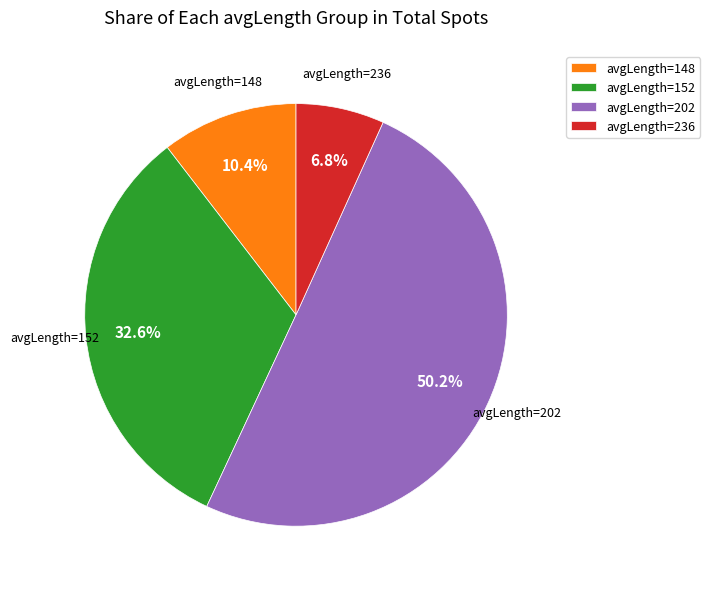

What is the largest slice in the pie chart?

avgLength=202